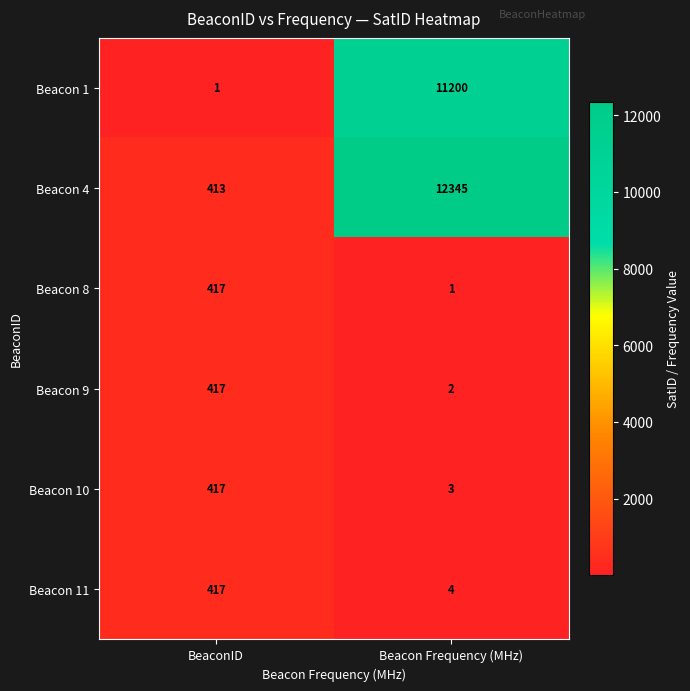

Which series has the largest total across all categories?

Beacon 4